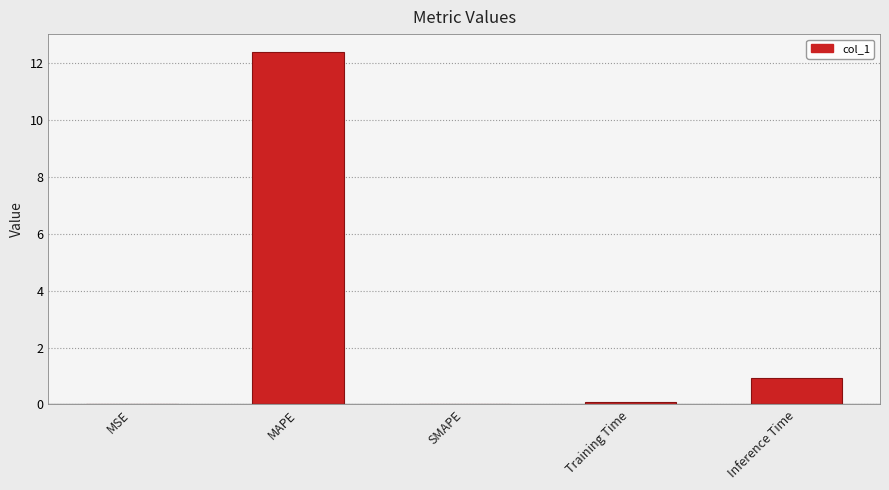

Between MAPE and SMAPE, which is larger?

MAPE